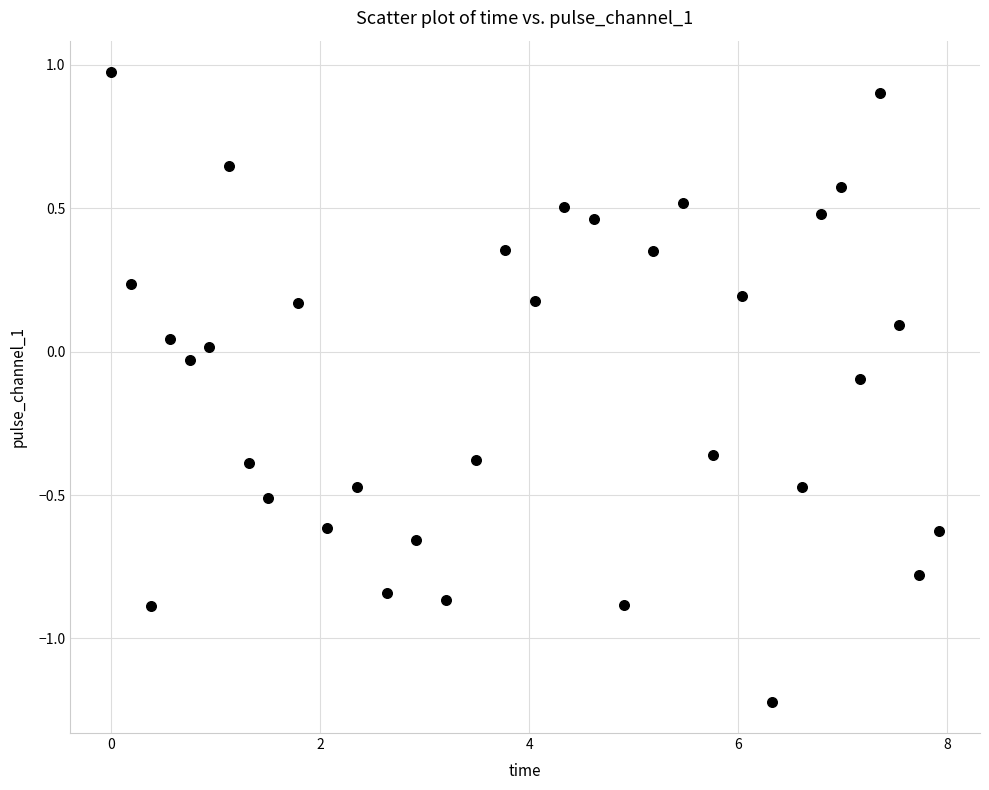

What is the range of X values (max minus min)?

7.9